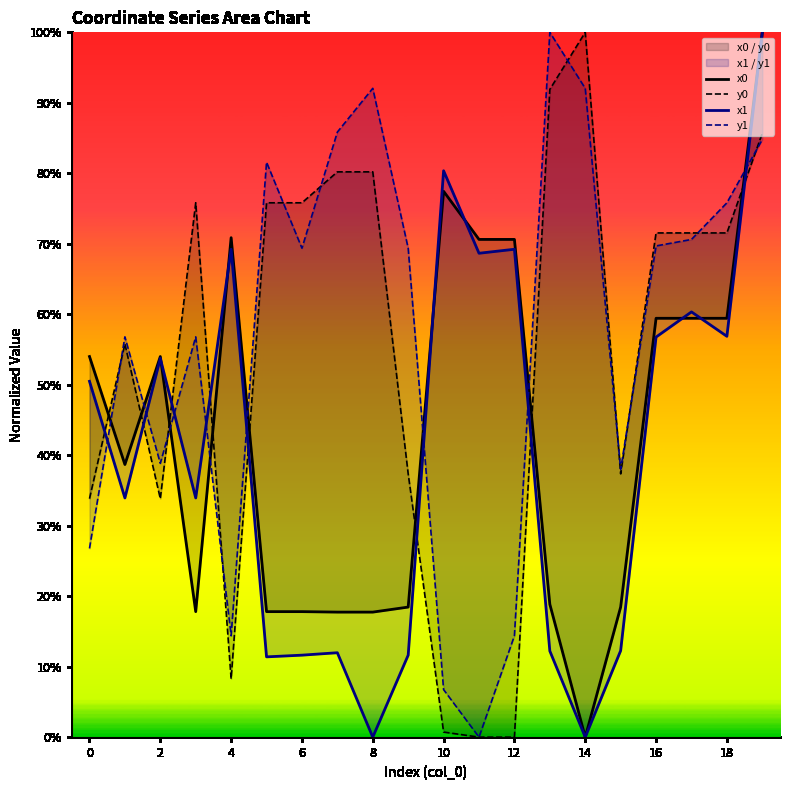

Which series has the widest spread of values?

x0